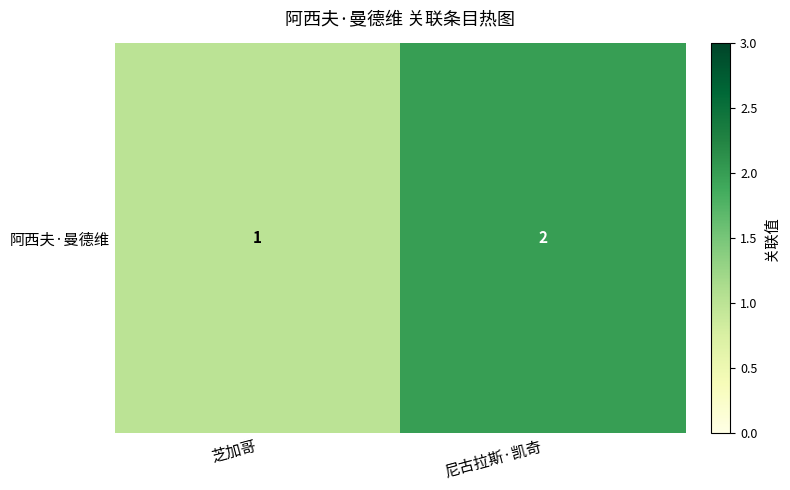

What is the smallest value displayed?

1